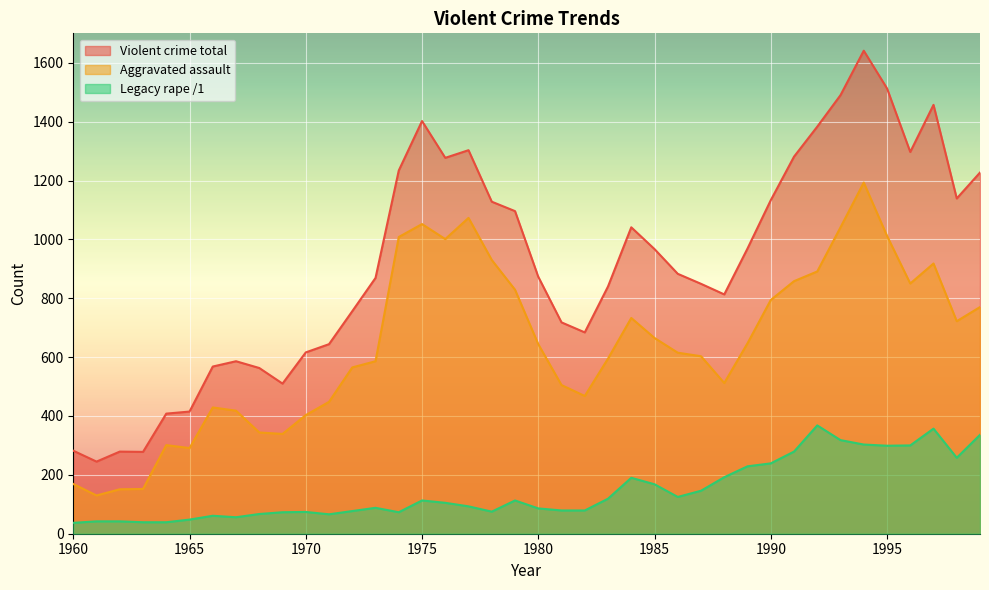

Reading left to right, extract all data points from this chart.

Violent crime total: 1960=282	1961=245	1962=279	1963=278	1964=408	1965=415	1966=568	1967=586	1968=563	1969=510	1970=616	1971=644	1972=756	1973=869	1974=1234	1975=1402	1976=1277	1977=1303	1978=1128	1979=1096	1980=873	1981=718	1982=684	1983=840	1984=1041	1985=967	1986=883	1987=849	1988=813	1989=969	1990=1133	1991=1281	1992=1383	1993=1490	1994=1641	1995=1513	1996=1297	1997=1457	1998=1139	1999=1227
Aggravated assault: 1960=169	1961=130	1962=151	1963=152	1964=301	1965=291	1966=429	1967=418	1968=344	1969=339	1970=403	1971=448	1972=565	1973=586	1974=1008	1975=1052	1976=1001	1977=1073	1978=930	1979=829	1980=644	1981=505	1982=468	1983=595	1984=733	1985=665	1986=615	1987=603	1988=512	1989=647	1990=794	1991=858	1992=891	1993=1041	1994=1193	1995=1012	1996=850	1997=918	1998=722	1999=770
Legacy rape /1: 1960=37	1961=42	1962=42	1963=39	1964=39	1965=48	1966=61	1967=56	1968=67	1969=73	1970=74	1971=66	1972=77	1973=88	1974=73	1975=113	1976=105	1977=93	1978=75	1979=113	1980=86	1981=79	1982=79	1983=119	1984=190	1985=168	1986=125	1987=146	1988=192	1989=229	1990=239	1991=279	1992=368	1993=318	1994=303	1995=299	1996=300	1997=357	1998=258	1999=336